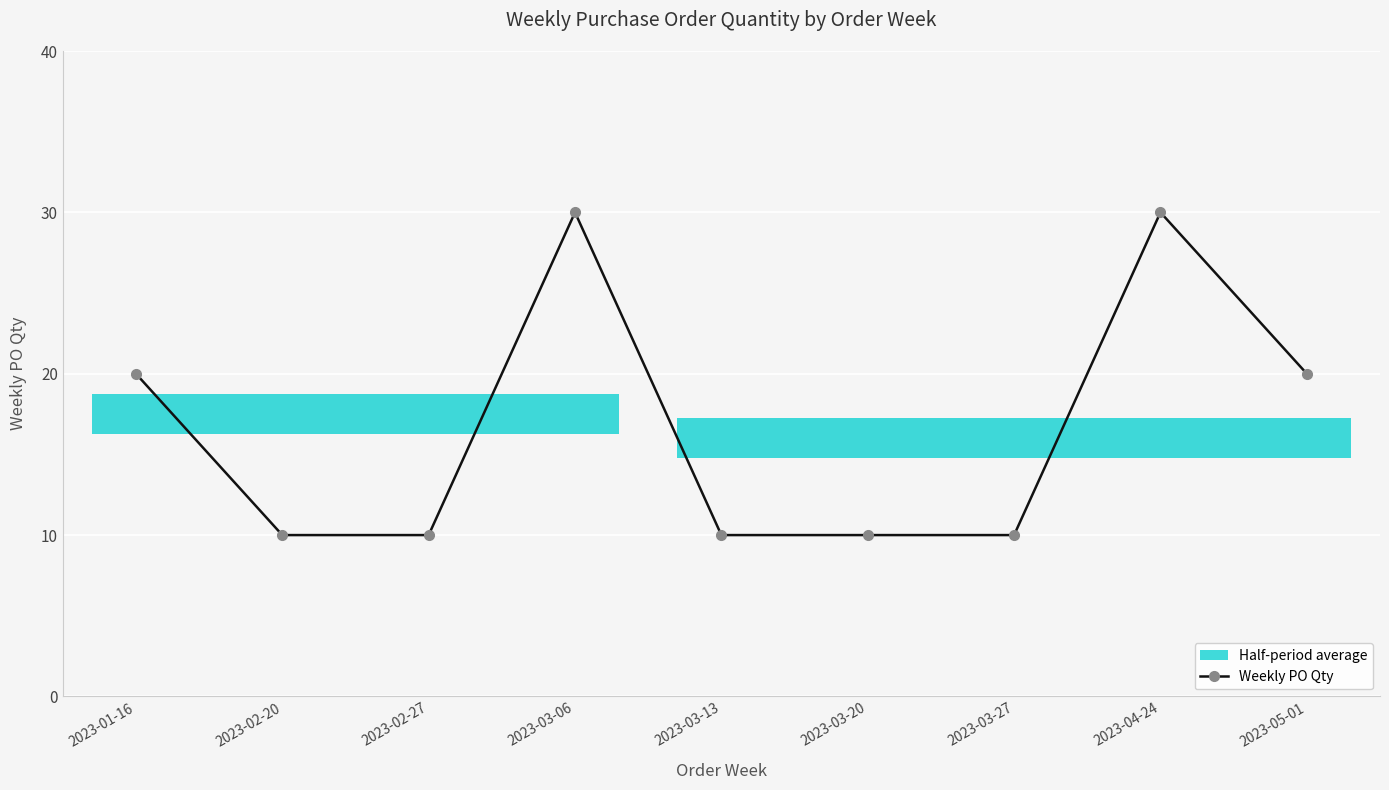

What position from the right is 2023-03-20?

4